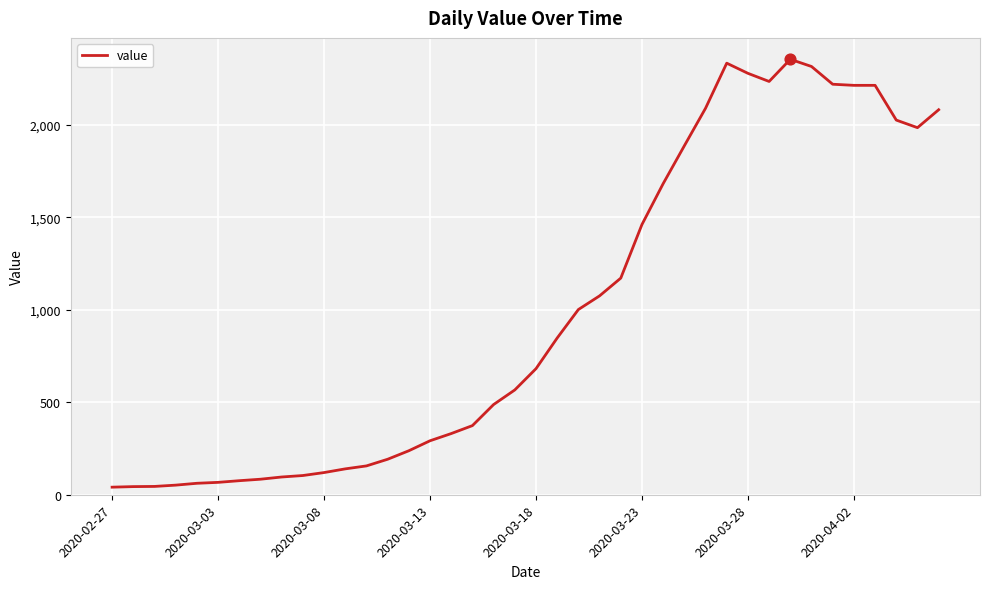

What is the maximum value shown in the chart?

2356